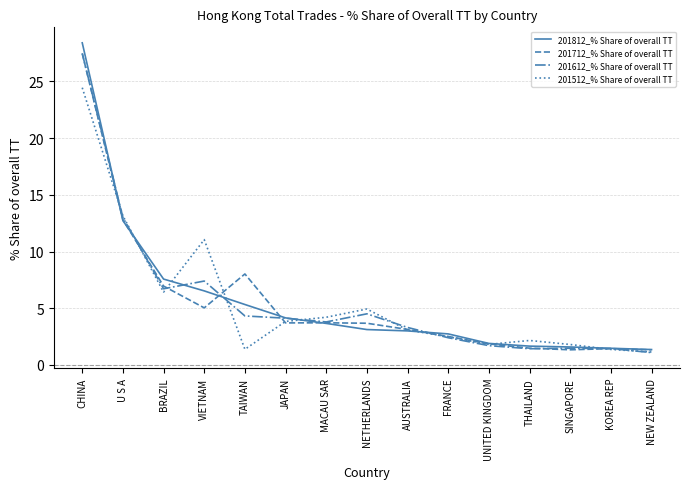

What position from the right is SINGAPORE?

3